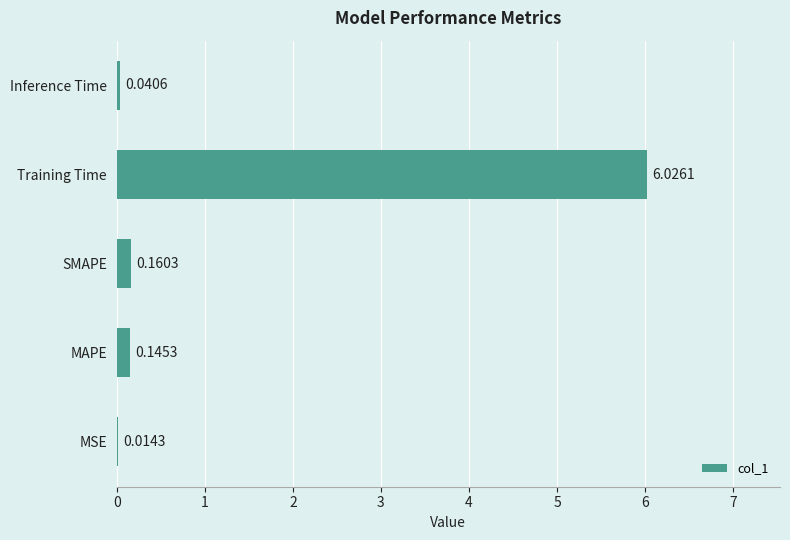

Are the bars horizontal?

Yes